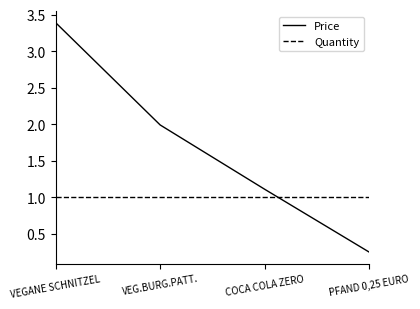

What is the average value of the Price series?

1.7